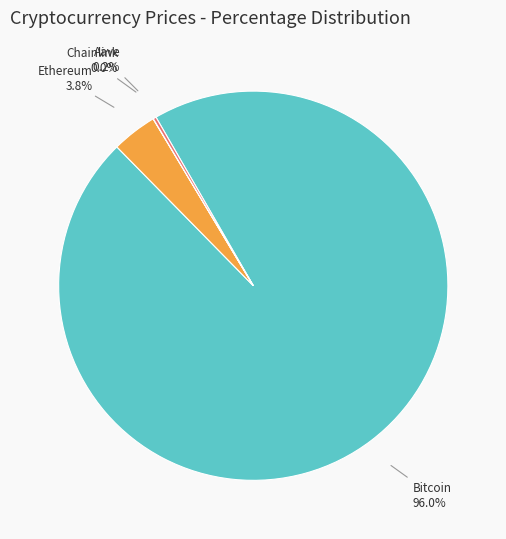

What portion of the pie excludes Bitcoin?

4.0%